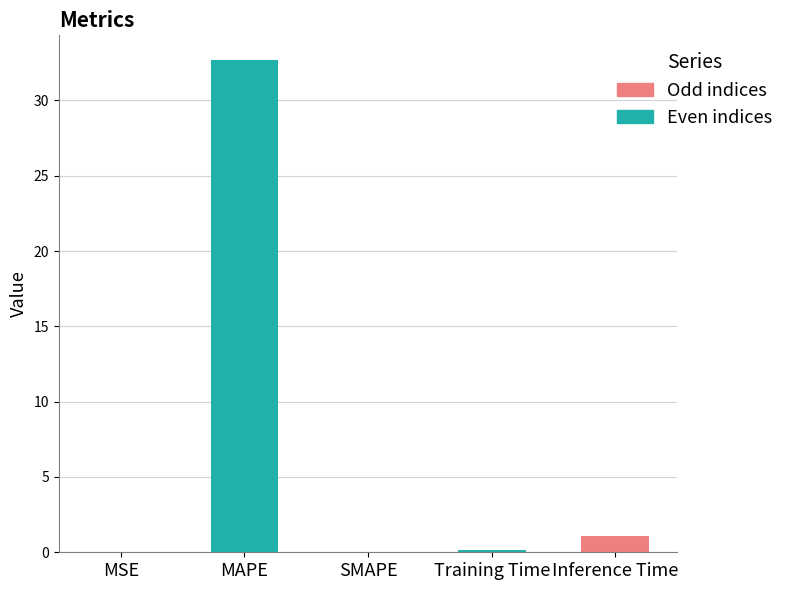

How many categories are shown in the chart?

5